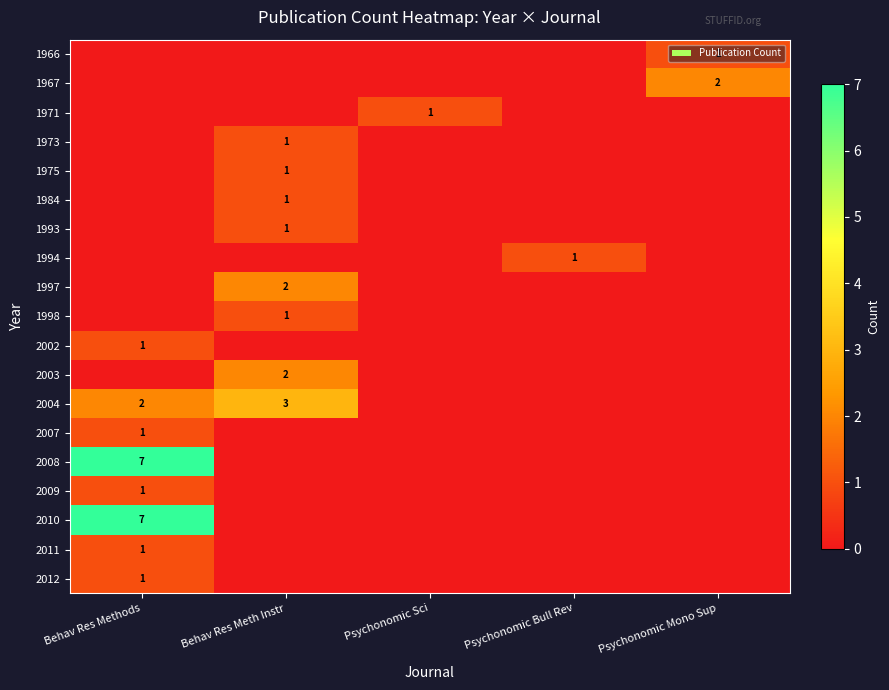

Is it true that 2002 equals 1 at Behav Res Methods?

True